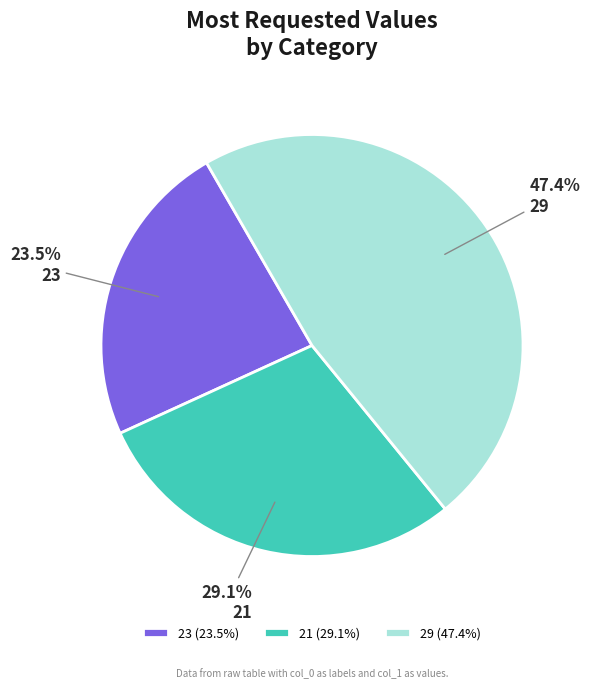

To the nearest percent, what is the difference between the largest and smallest slice percentages?

24%